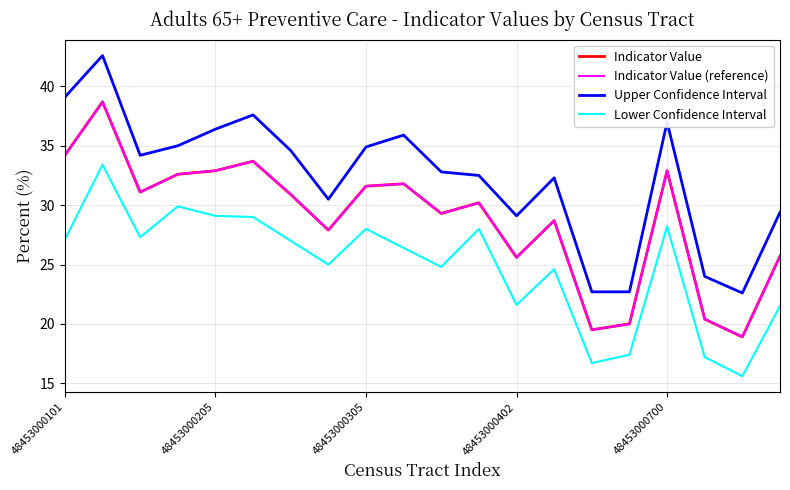

Does the chart display data point markers on the line(s)?

No